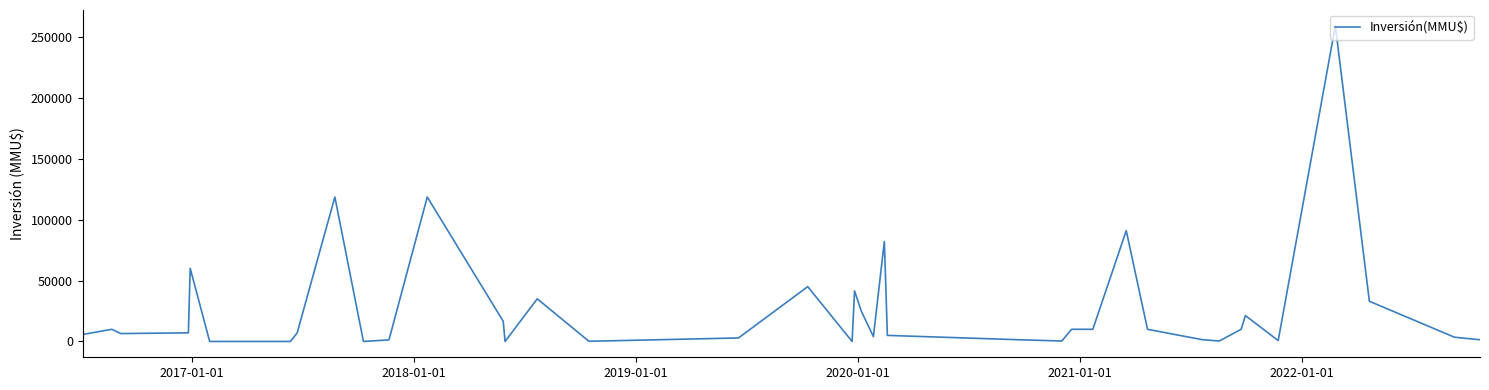

What is the difference between the maximum and minimum values?

259000